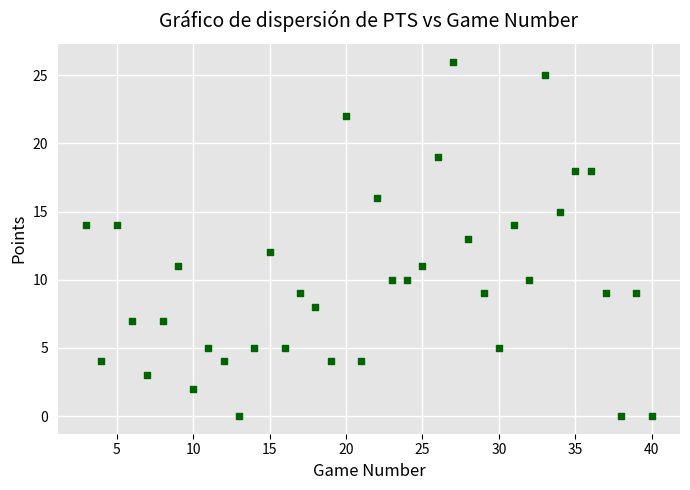

What is the range of Y values (max minus min)?

26